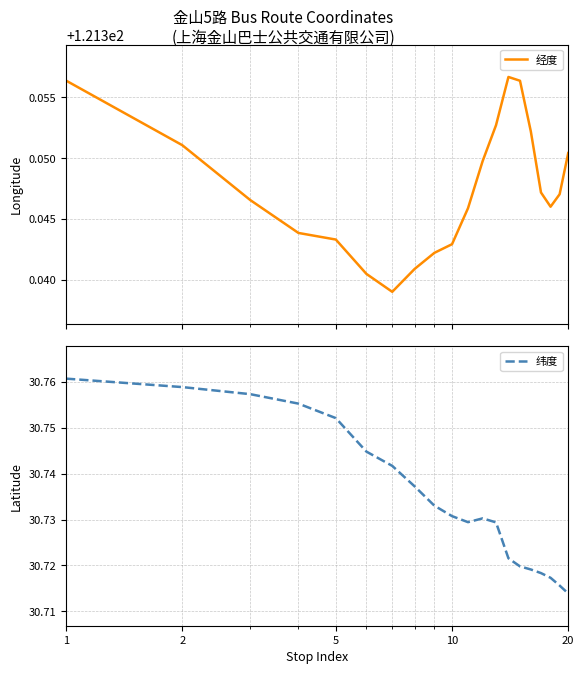

How many interior local peaks does the 纬度 series have?

1